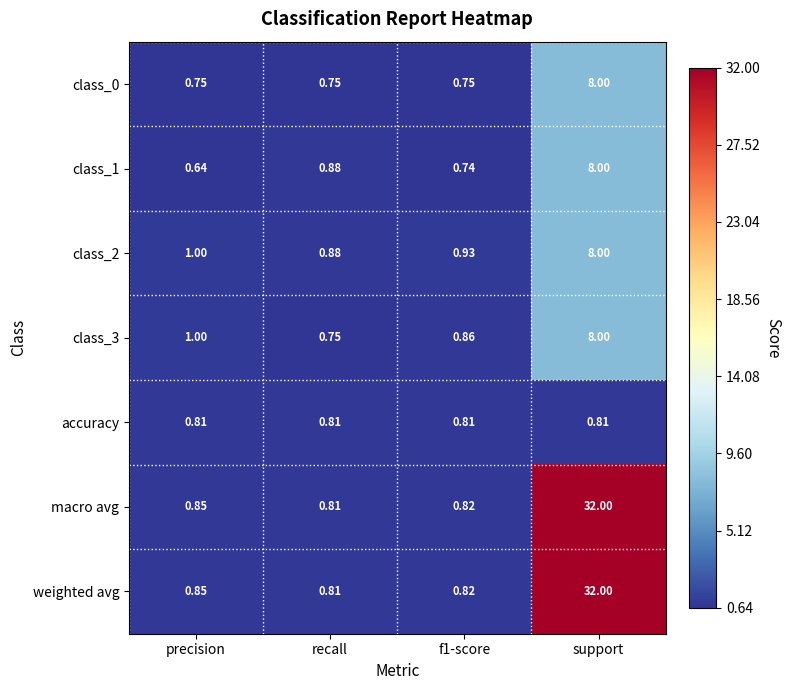

Where is class_3 nearest to the value 4?

precision